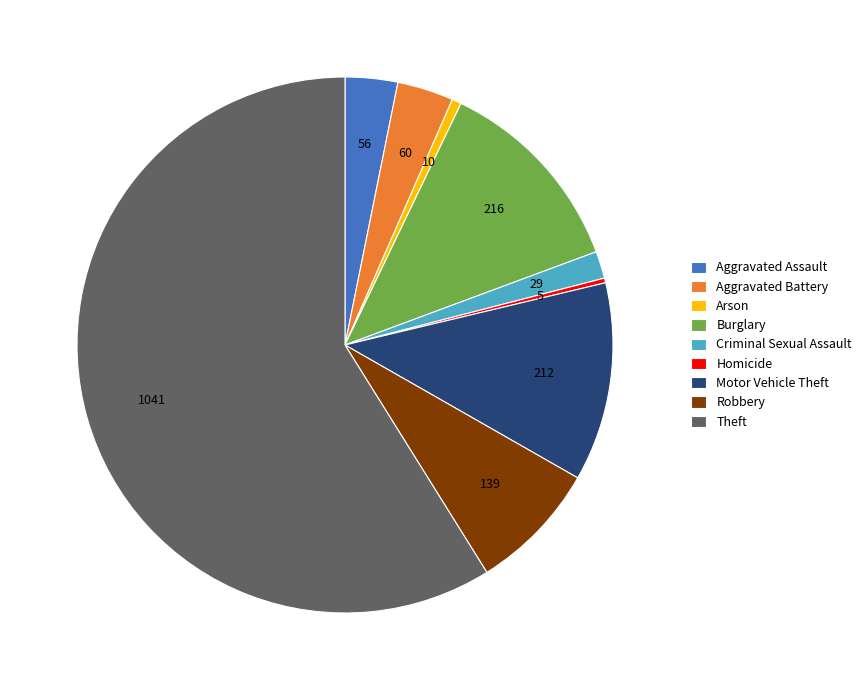

Count the number of slices in the pie.

9